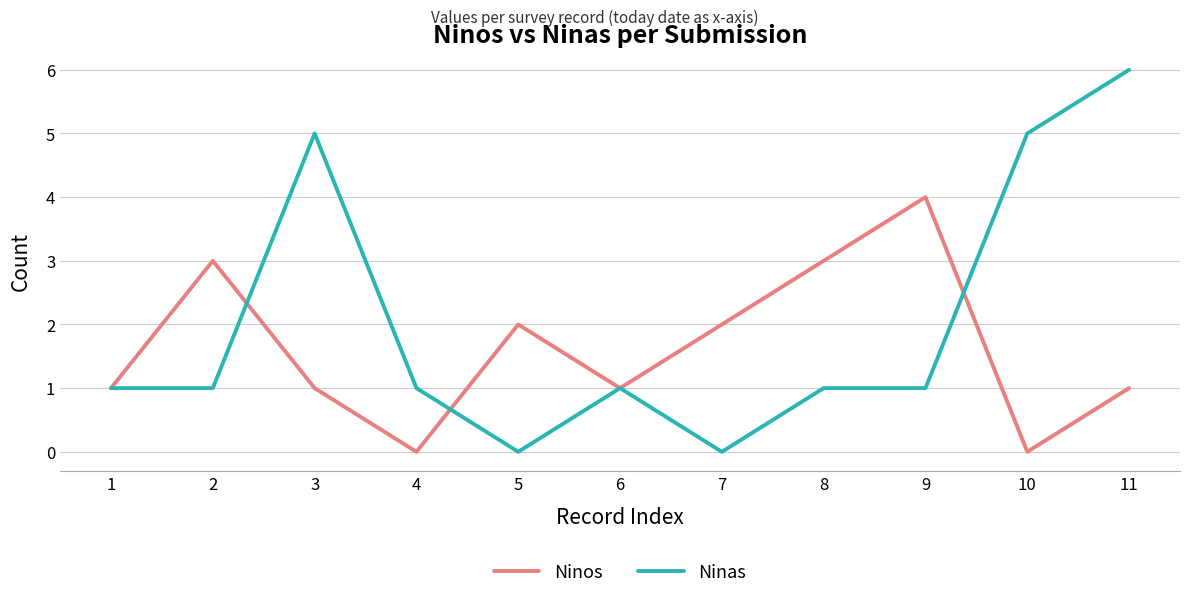

Rank the series by their maximum value, from highest to lowest.

Ninas, Ninos